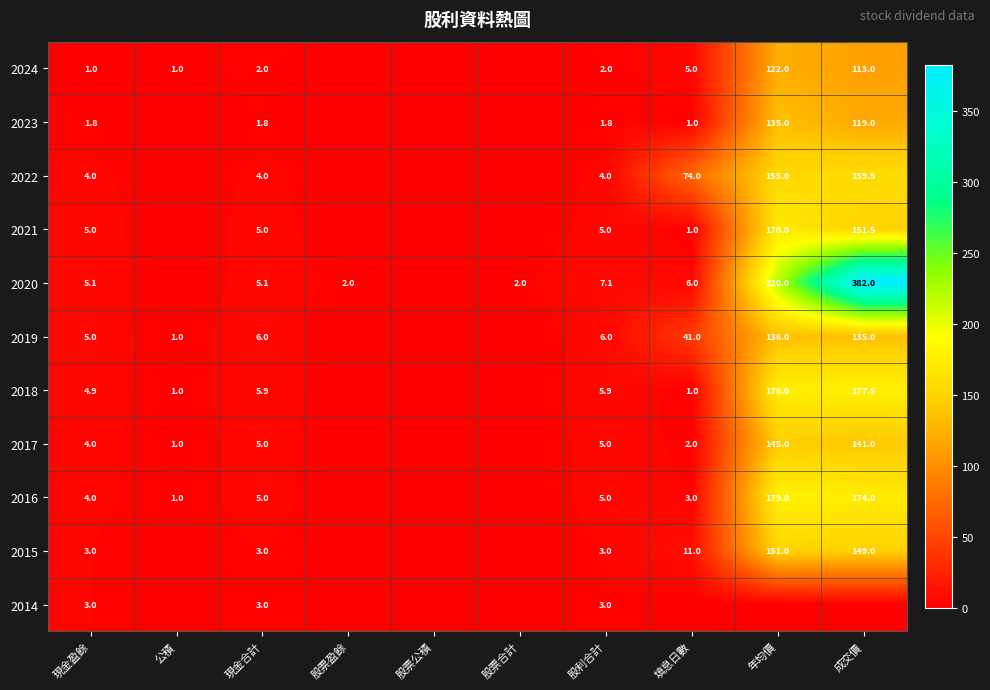

What is the sum of the 2016 values at 填息日數 and 現金盈餘?

7.0